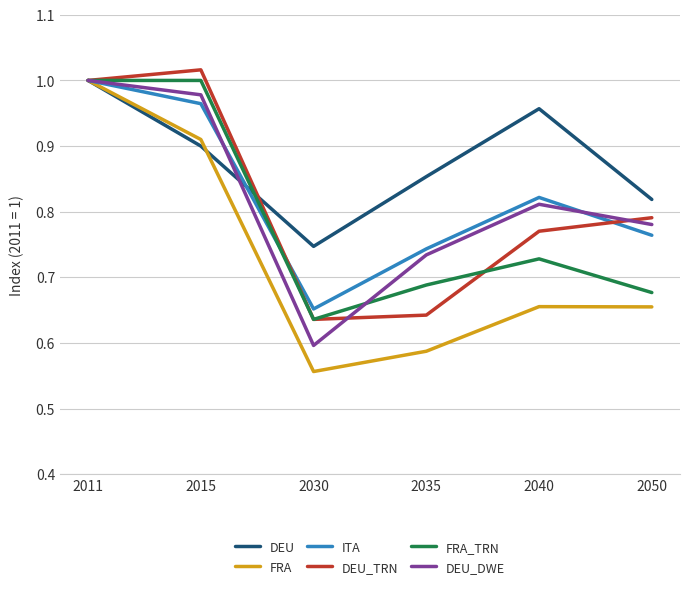

Which series has the largest total across all categories?

DEU